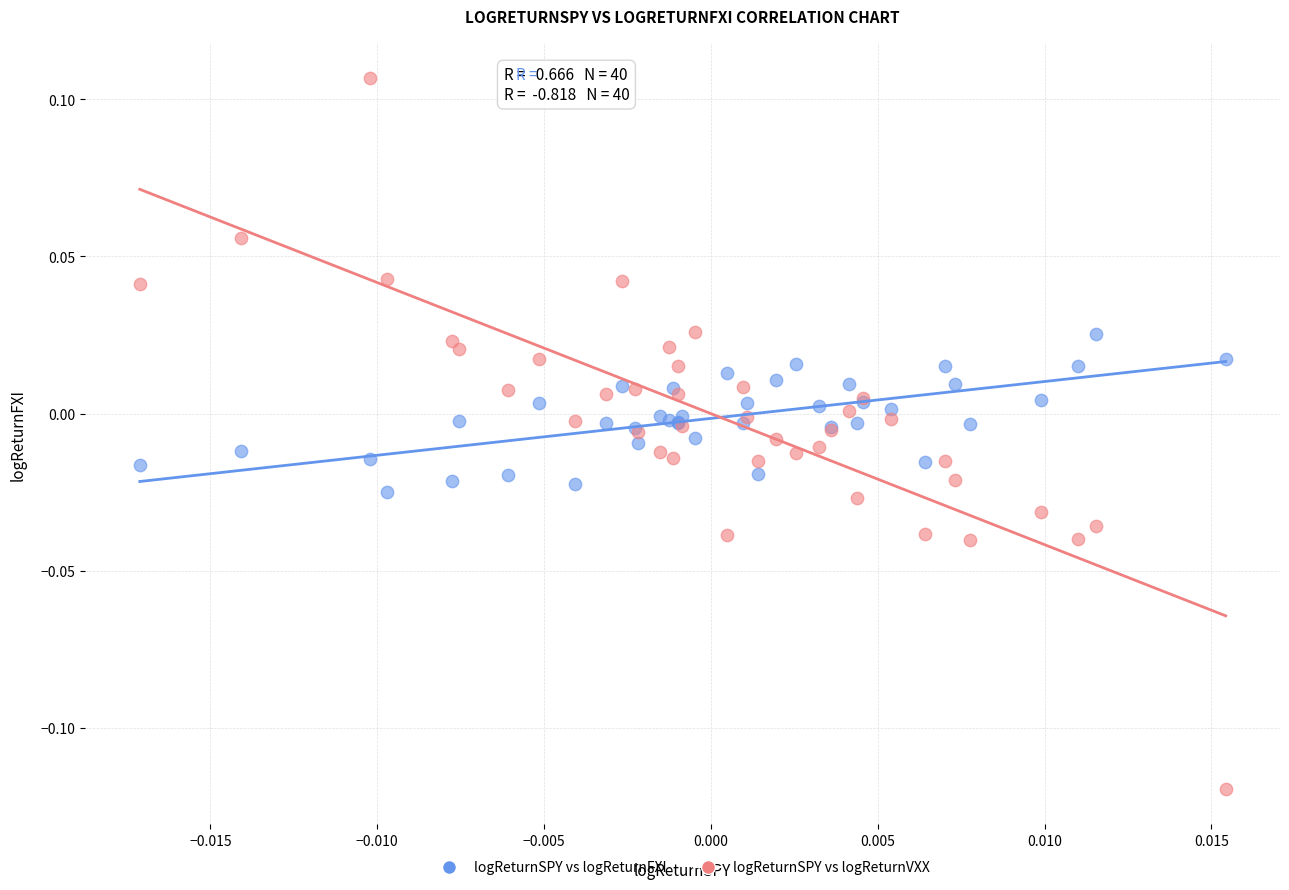

Which series contains the highest Y value?

logReturnSPY vs logReturnVXX